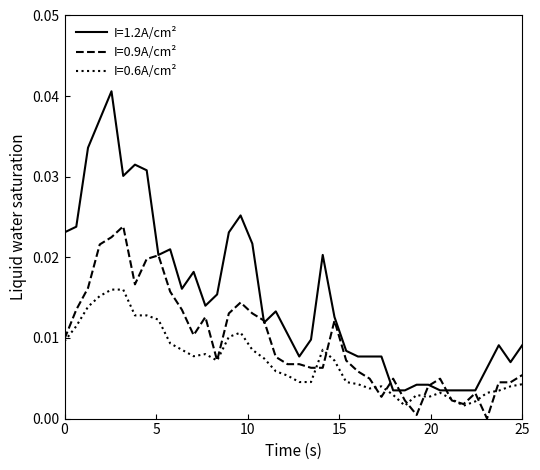

List the series in order of their peak value, highest first.

I=1.2A/cm², I=0.9A/cm², I=0.6A/cm²